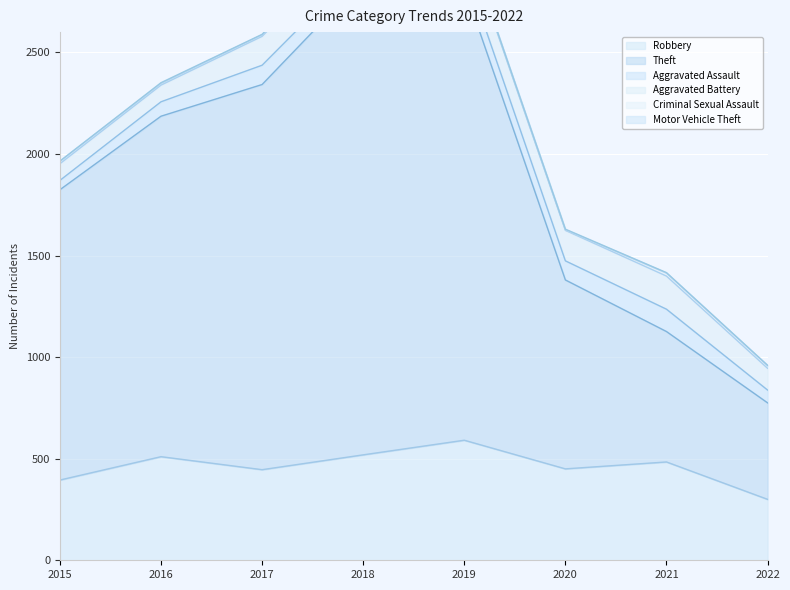

Reading right to left, what are all the values shown in this chart?

Robbery: 300	484	450	591	519	446	510	395
Theft: 475	642	930	2230	2341	1896	1676	1429
Aggravated Assault: 63	110	94	98	77	95	71	46
Aggravated Battery: 107	163	150	148	152	142	82	82
Criminal Sexual Assault: 13	15	3	8	11	8	8	12
Motor Vehicle Theft: 2	2	3	1	1	2	4	1